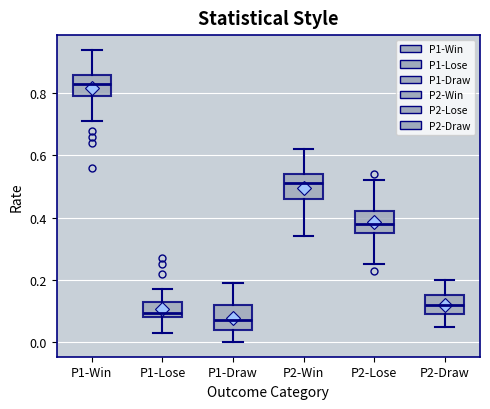

Reading left to right, transcribe this box plot: for each box, give where its median line is, the range the box spans, and where its two whiskers end, as read against the y-axis. The values are not printed on the chart, so give them approximately, as read against the axis.

P1-Win: median 0.84, box 0.80 to 0.86, whiskers 0.72 to 0.94
P1-Lose: median 0.10, box 0.08 to 0.14, whiskers 0.04 to 0.18
P1-Draw: median 0.08, box 0.04 to 0.12, whiskers 0.00 to 0.20
P2-Win: median 0.52, box 0.46 to 0.54, whiskers 0.34 to 0.62
P2-Lose: median 0.38, box 0.36 to 0.42, whiskers 0.26 to 0.52
P2-Draw: median 0.12, box 0.10 to 0.16, whiskers 0.06 to 0.20